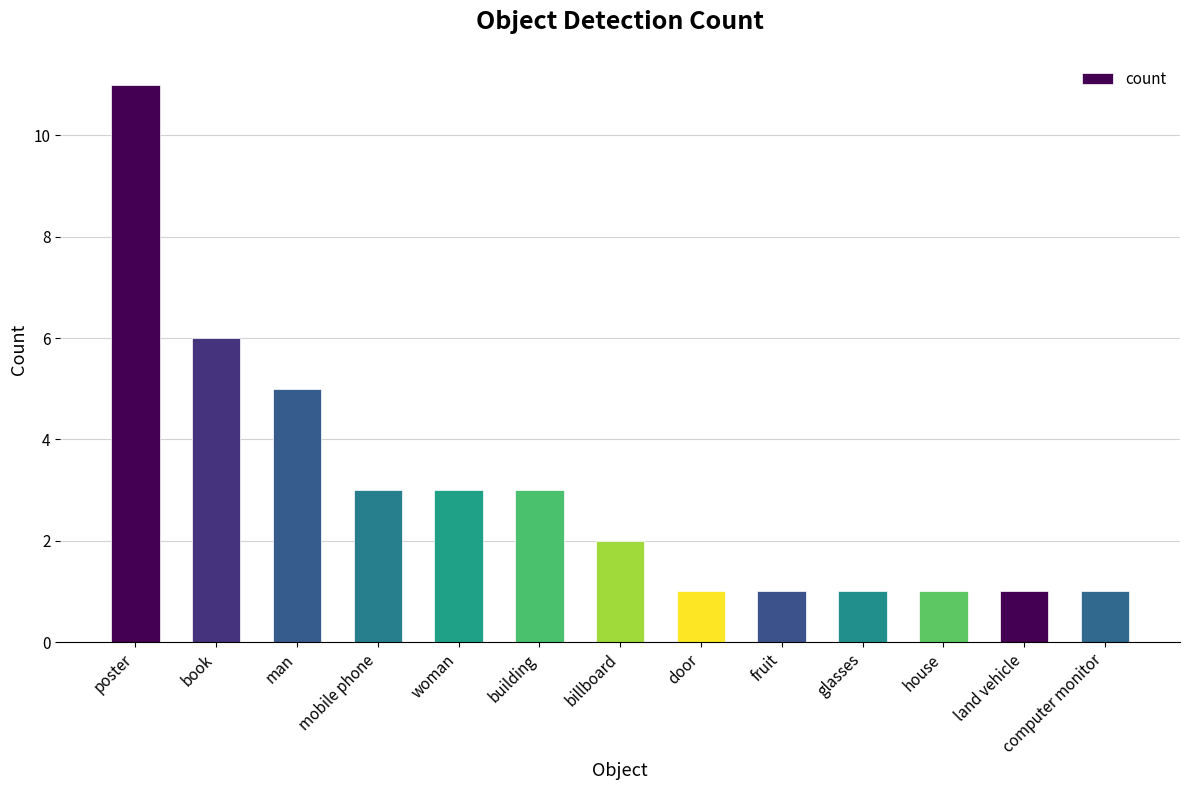

What is the label of the 13th bar from the right?

poster